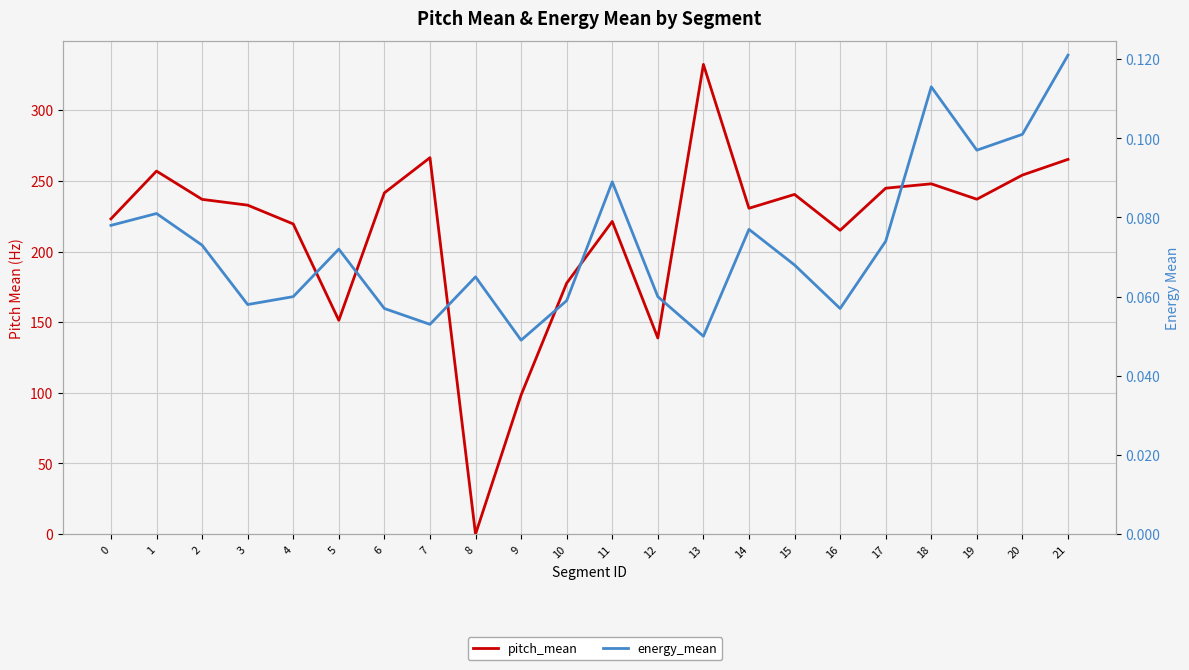

Reading left to right, what are all the values shown in this chart?

pitch_mean: 0=223.1	1=256.9	2=236.9	3=232.8	4=219.5	5=151.3	6=241.5	7=266.4	8=0.0	9=98.5	10=177.6	11=221.3	12=138.8	13=332.4	14=230.6	15=240.4	16=215.0	17=244.8	18=247.9	19=237.0	20=254.1	21=265.2
energy_mean: 0=0.1	1=0.1	2=0.1	3=0.1	4=0.1	5=0.1	6=0.1	7=0.1	8=0.1	9=0.0	10=0.1	11=0.1	12=0.1	13=0.1	14=0.1	15=0.1	16=0.1	17=0.1	18=0.1	19=0.1	20=0.1	21=0.1